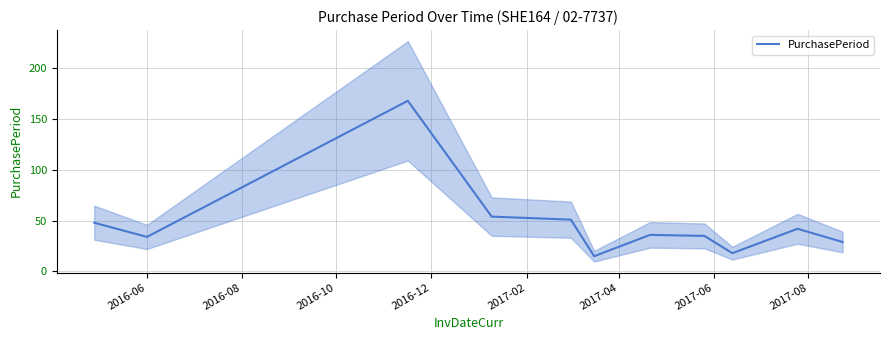

What is the highest value of the PurchasePeriod series?

168